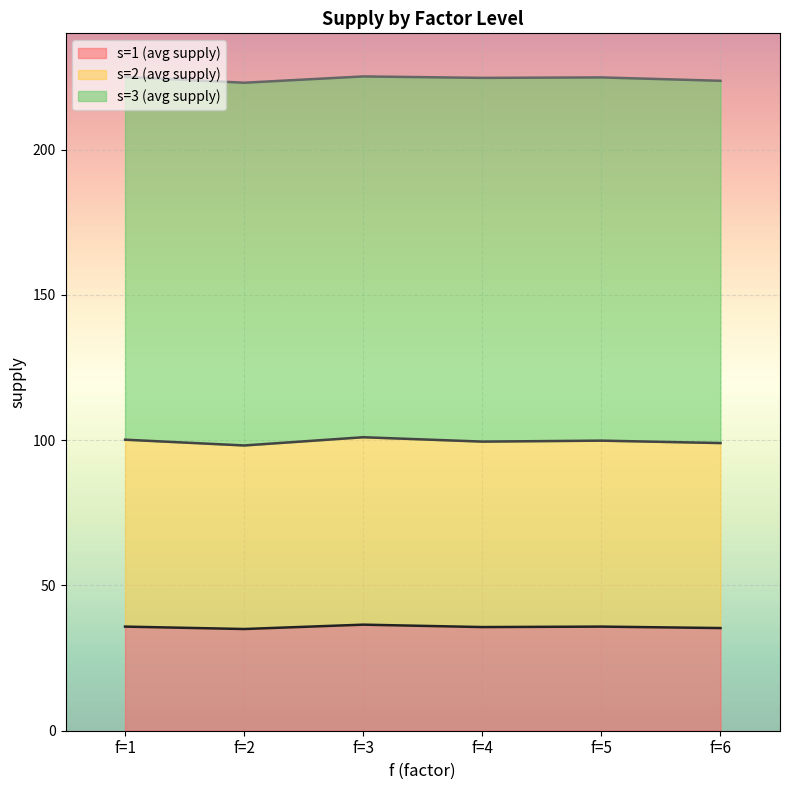

In s=2 (avg supply), how many points are lower than both neighbors (excluding endpoints)?

2